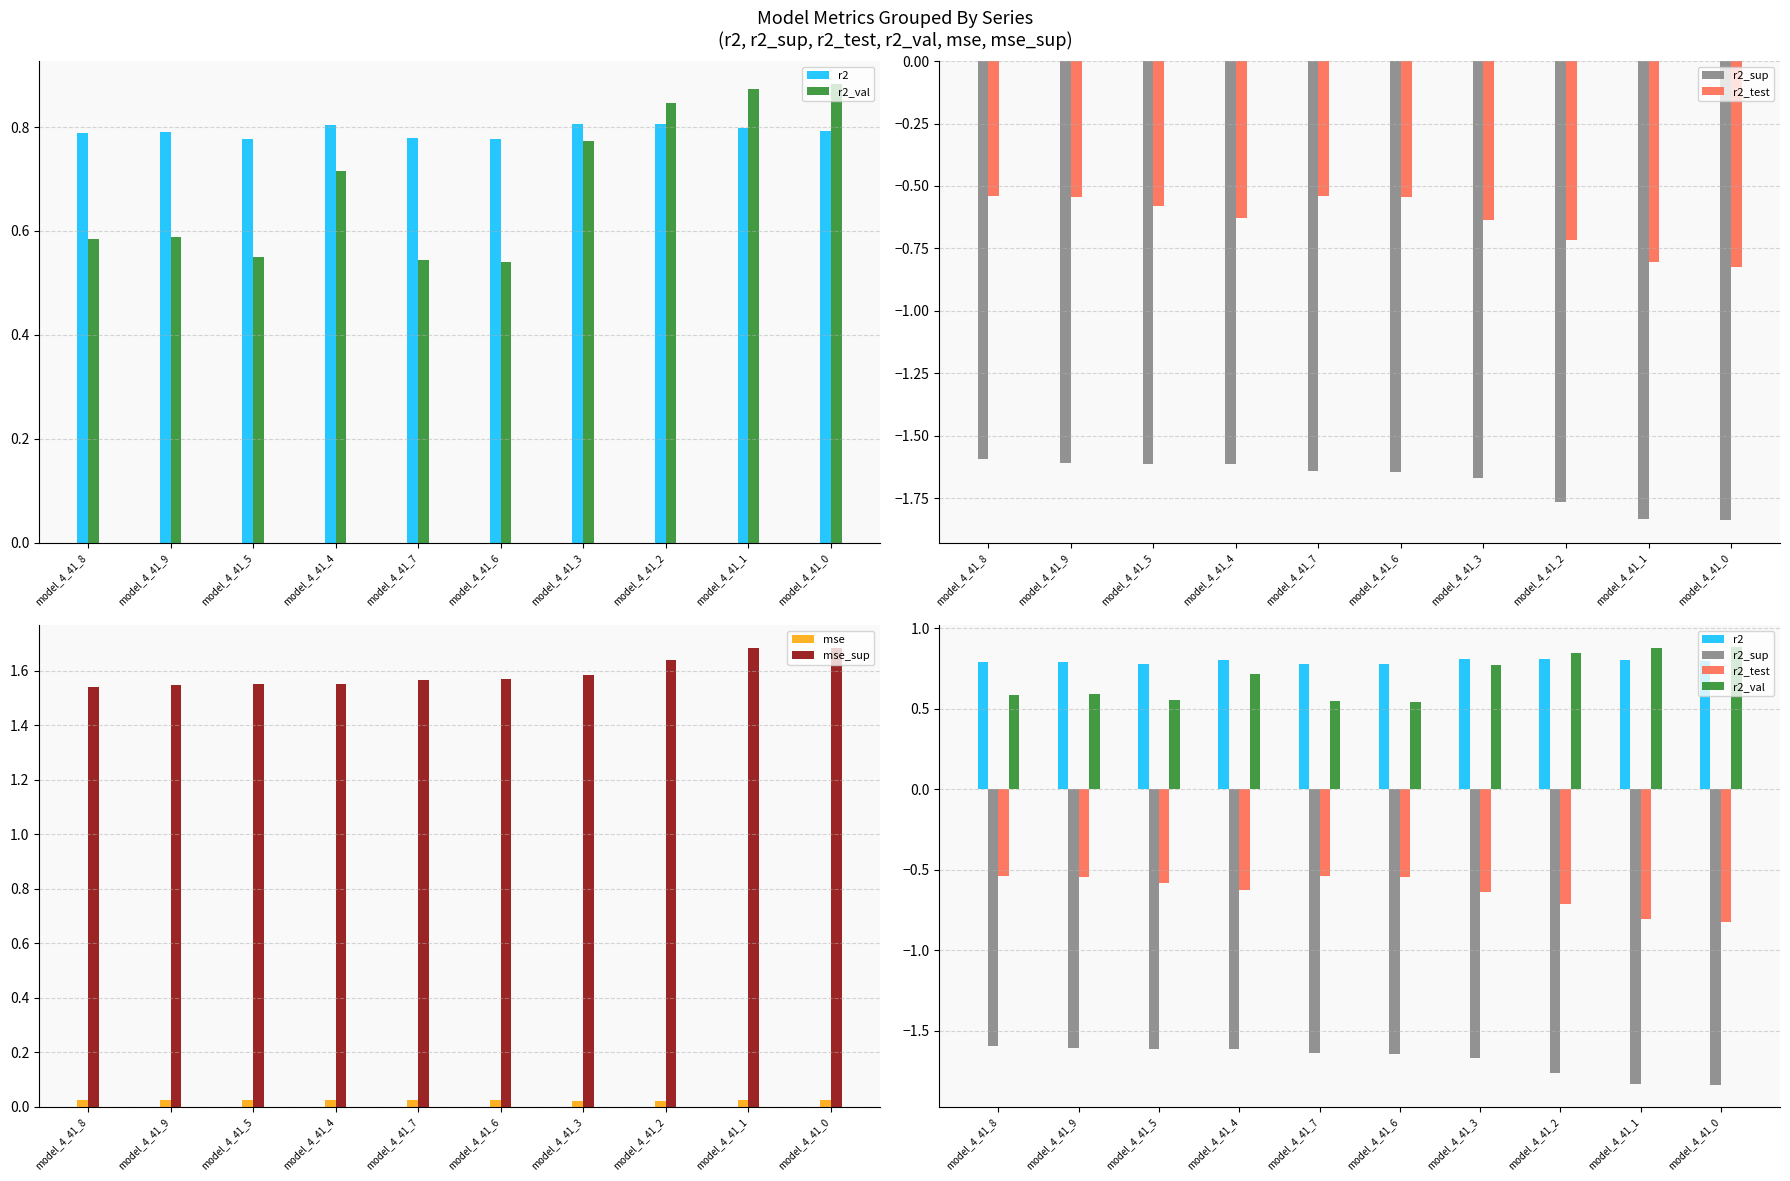

What is the minimum value shown in the chart?

-1.8